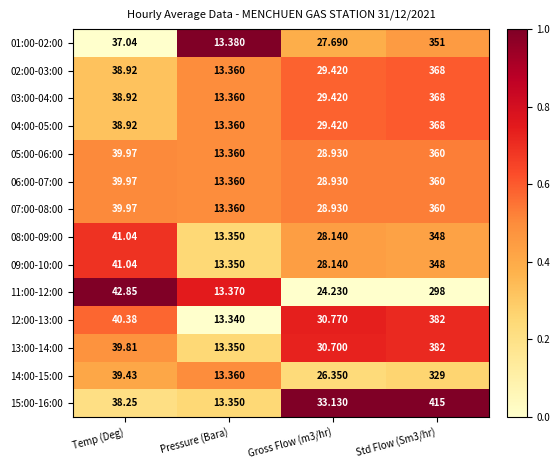

At which label does 09:00-10:00 reach its minimum?

Pressure (Bara)